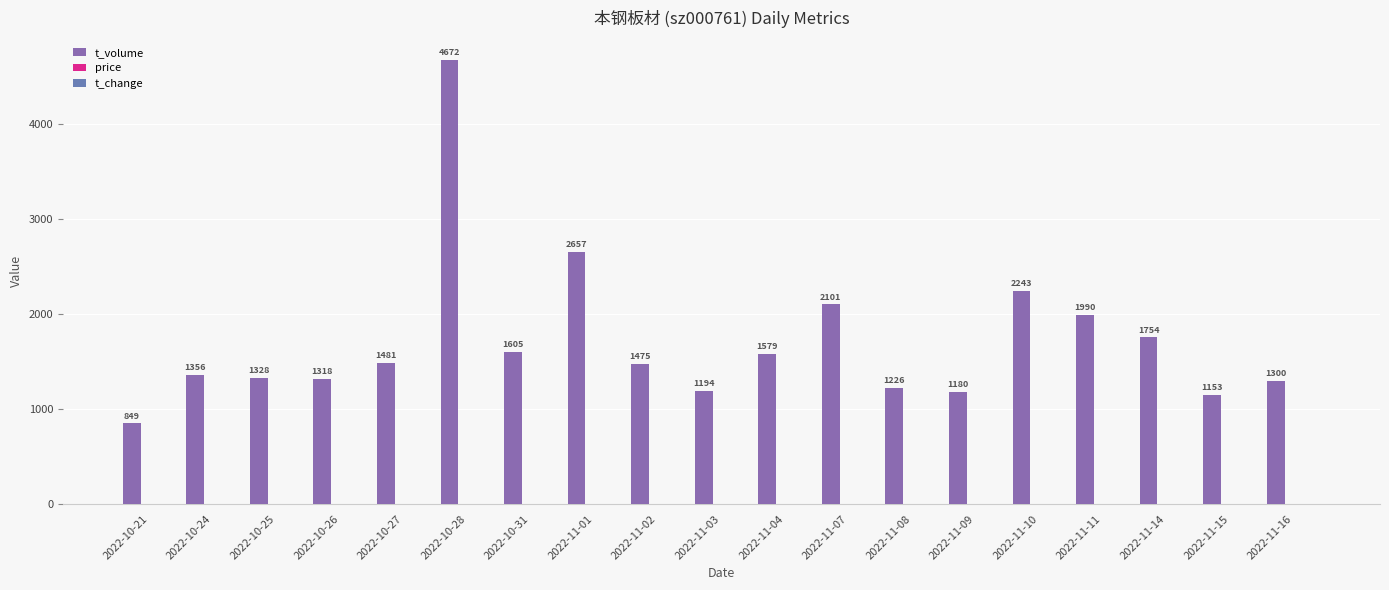

Reading left to right, transcribe all the data shown in this chart.

t_volume: 849.0	1356.0	1328.0	1318.0	1481.0	4672.0	1605.0	2657.0	1475.0	1194.0	1579.0	2101.0	1226.0	1180.0	2243.0	1990.0	1754.0	1153.0	1300.0
price: 3.1	3.1	3.1	3.1	3.1	2.8	2.8	2.9	2.9	2.9	2.9	3.0	3.0	3.0	3.1	3.1	3.1	3.1	3.1
t_change: 0.1	0.1	0.1	0.1	0.1	0.4	0.1	0.2	0.1	0.1	0.1	0.2	0.1	0.1	0.2	0.2	0.1	0.1	0.1